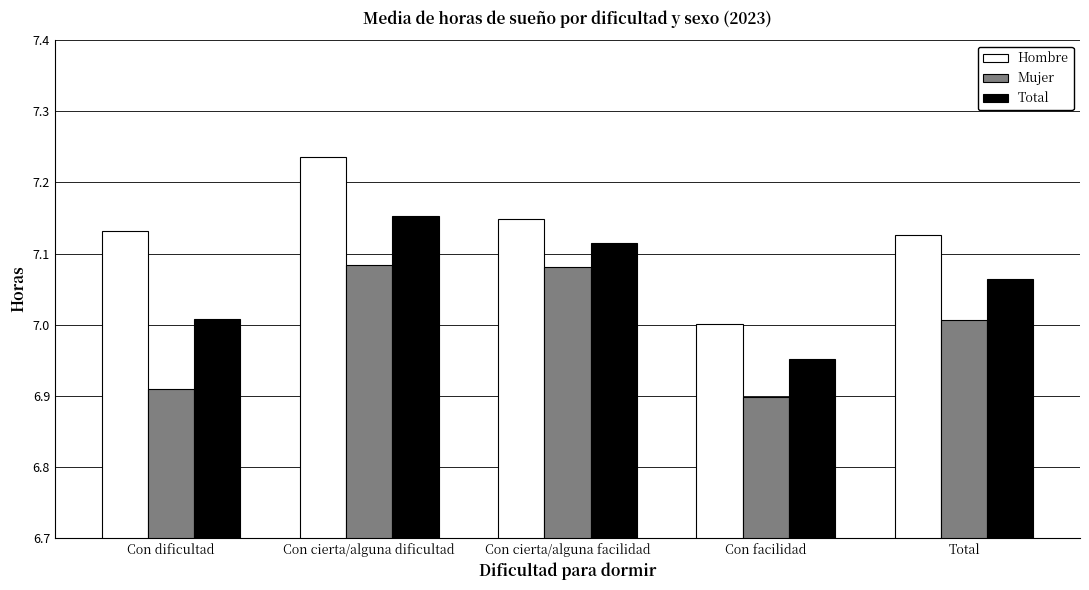

What position from the right is Con cierta/alguna dificultad?

4